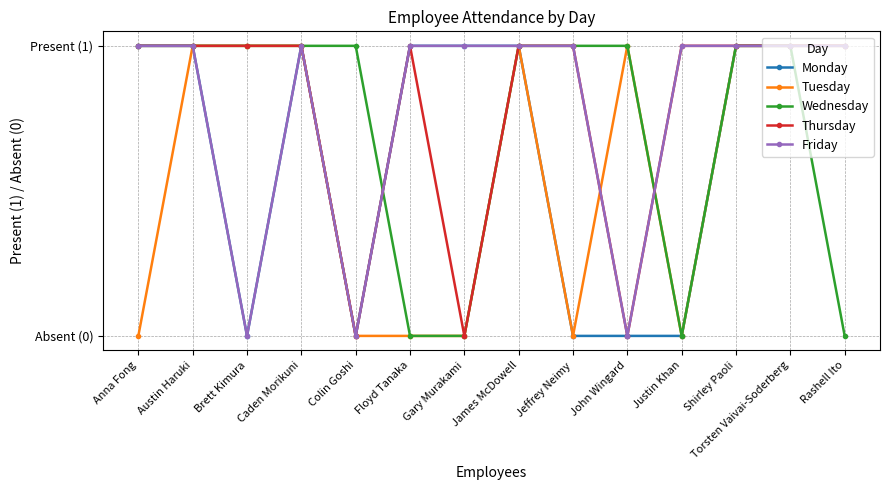

Does the chart have visible grid lines?

Yes